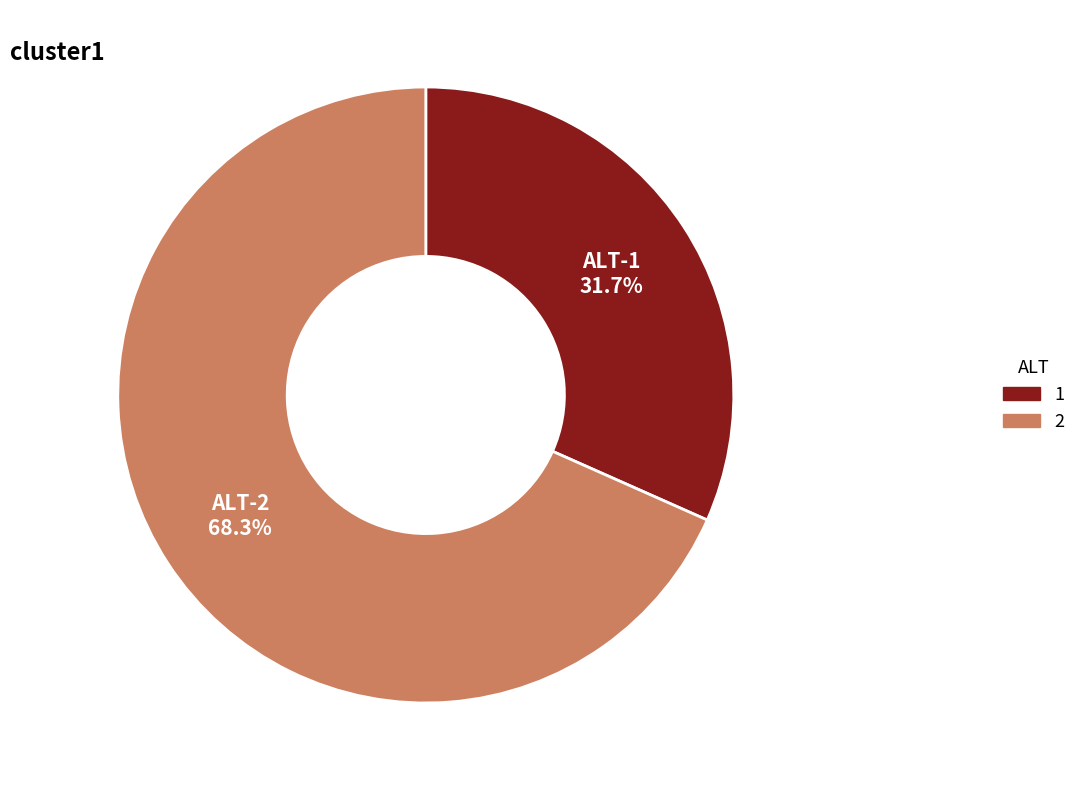

To the nearest percent, what is the average slice percentage?

50%